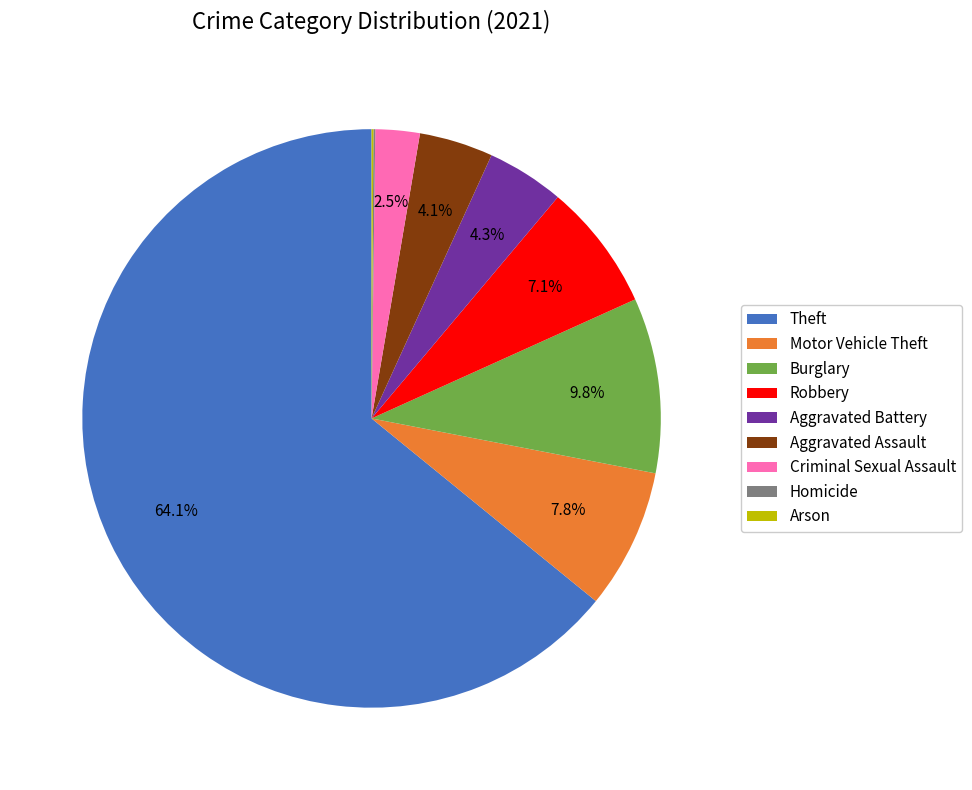

To the nearest percent, what is the difference between the largest and smallest slice percentages?

64%